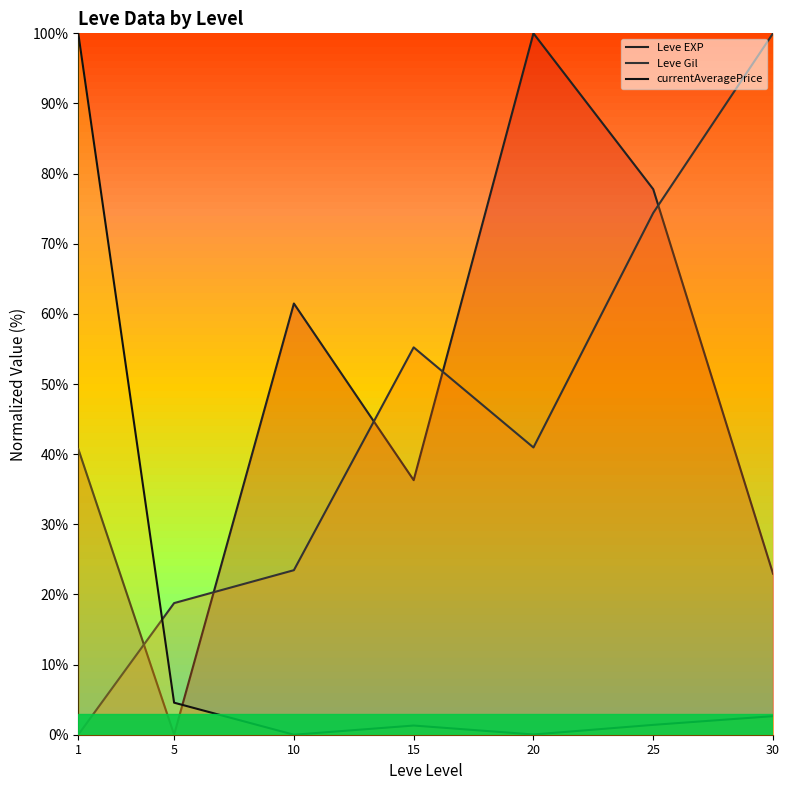

Rank the categories by currentAveragePrice value from lowest to highest.

10, 20, 15, 25, 30, 5, 1